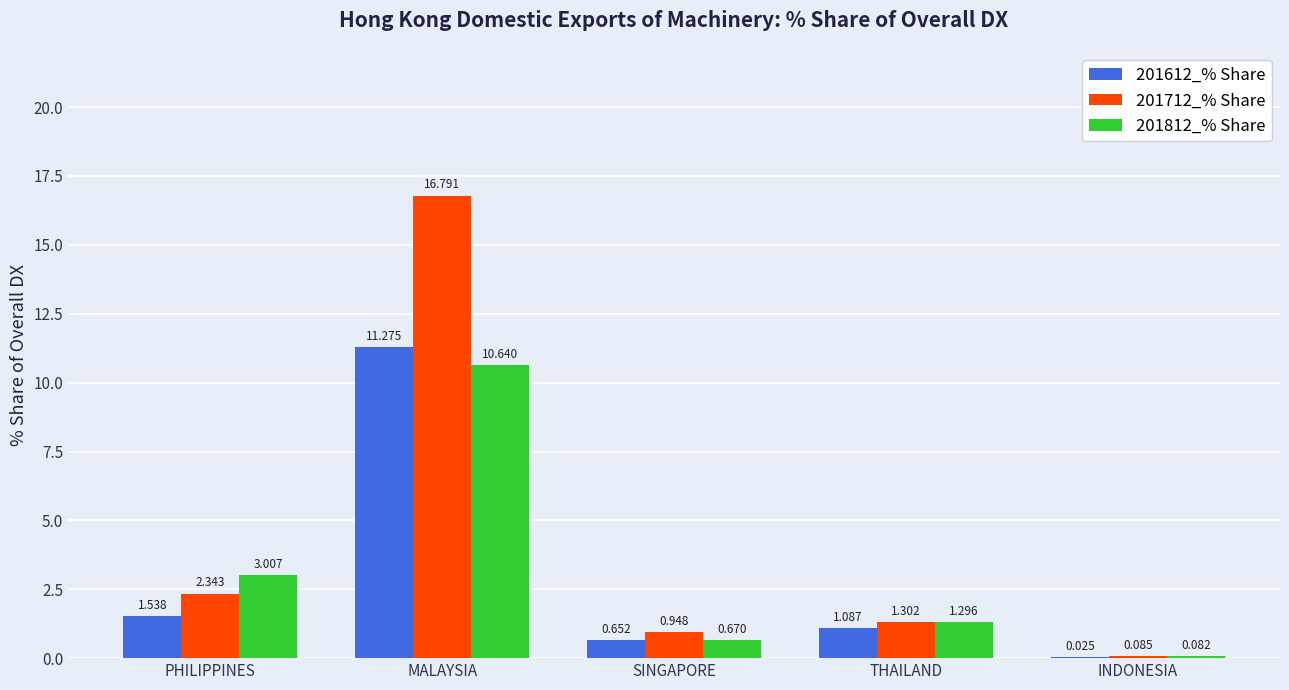

At which label is 201812_% Share closest to 5?

PHILIPPINES